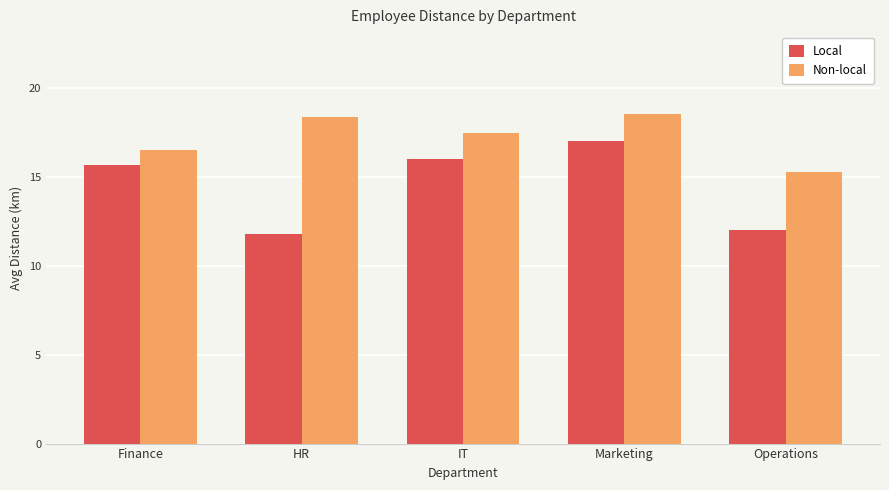

Which series changed the most between Finance and Marketing?

Non-local